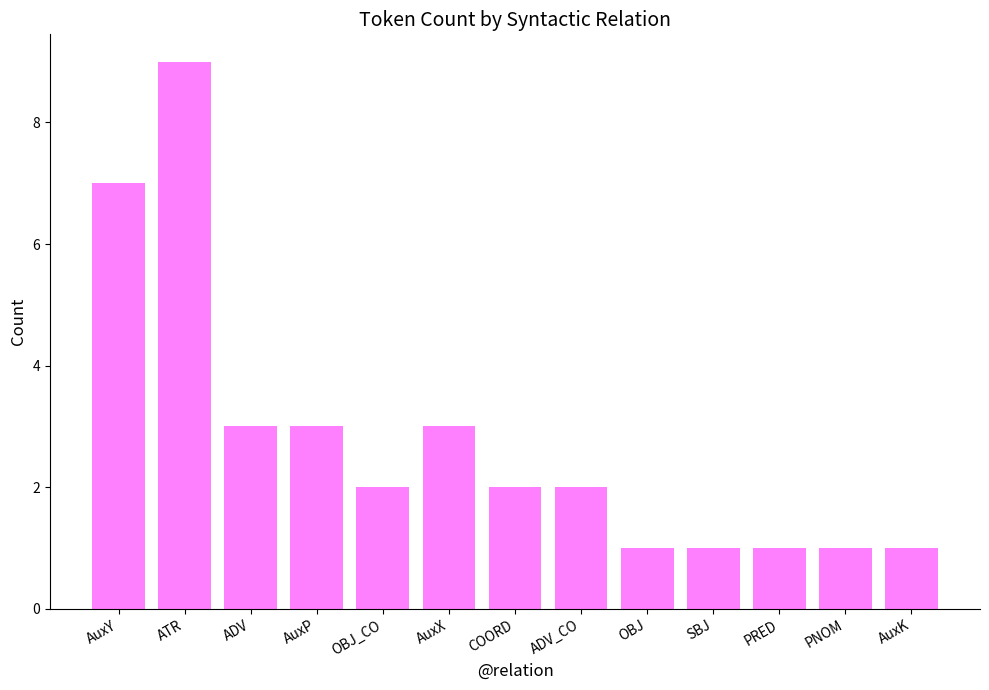

What is the difference between the second highest and second lowest values?

6